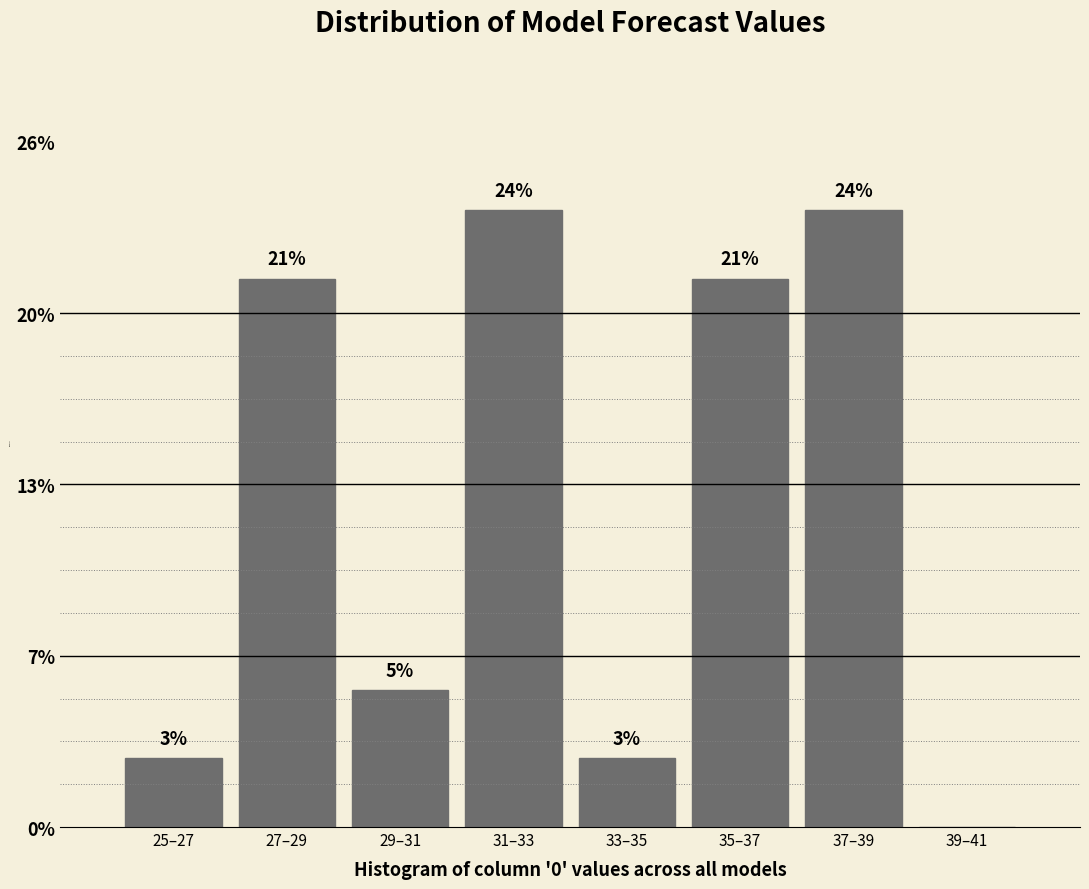

Are the bars horizontal?

No